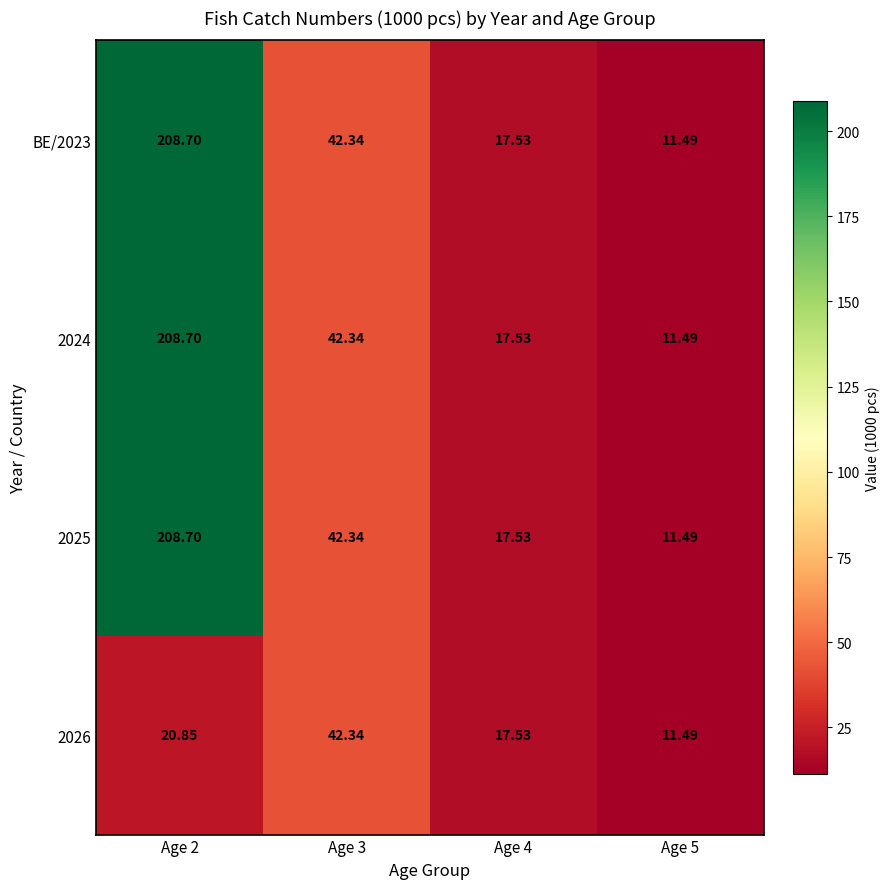

Count the number of data series in this chart.

4